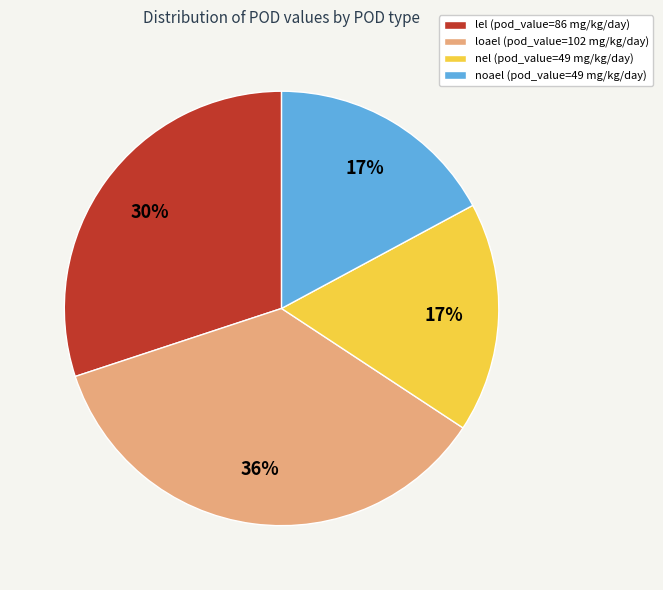

To the nearest percent, what is the average slice percentage?

25%